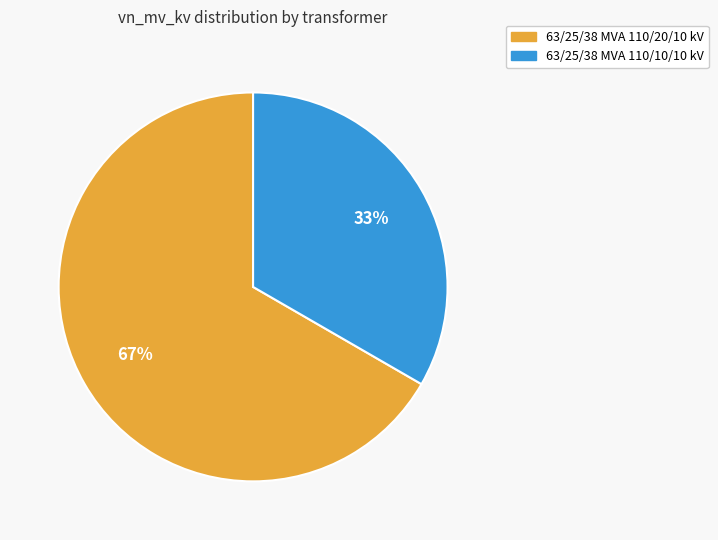

Is the sum of 63/25/38 MVA 110/10/10 kV and 63/25/38 MVA 110/20/10 kV greater than half?

Yes